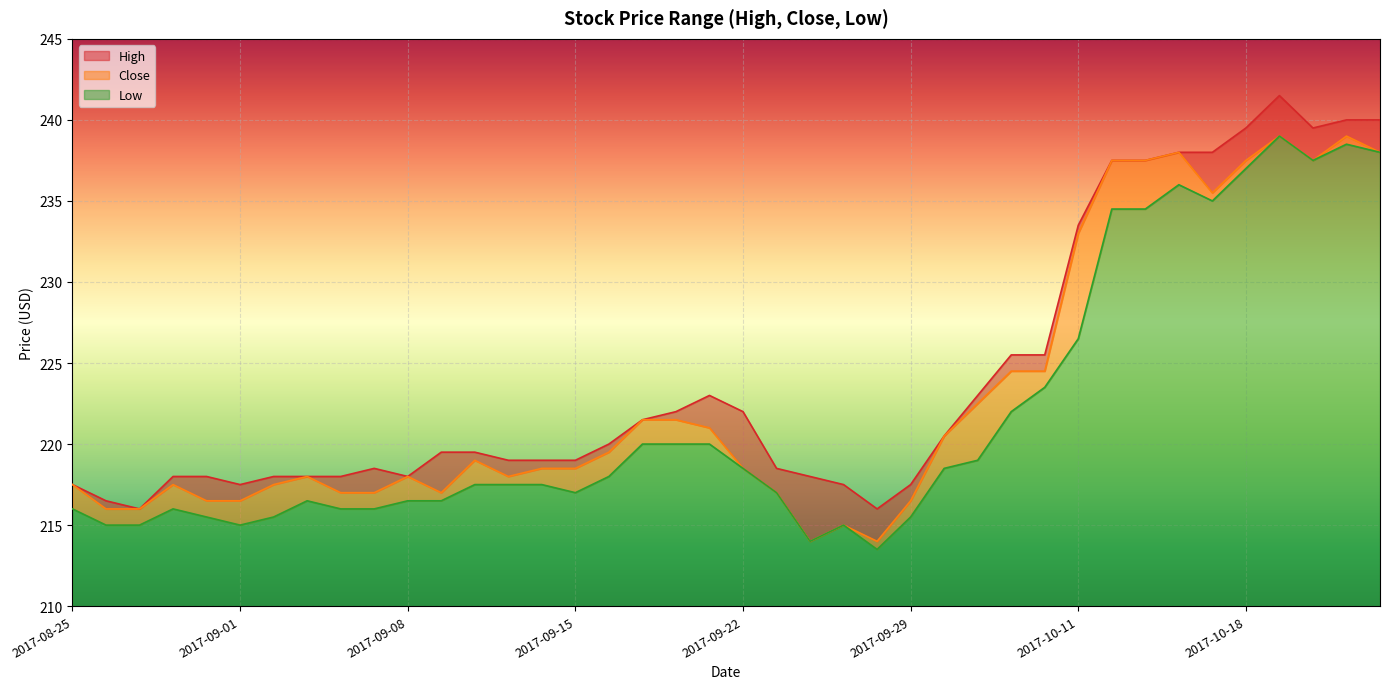

What is the difference between the maximum and minimum values in the High series?

25.5